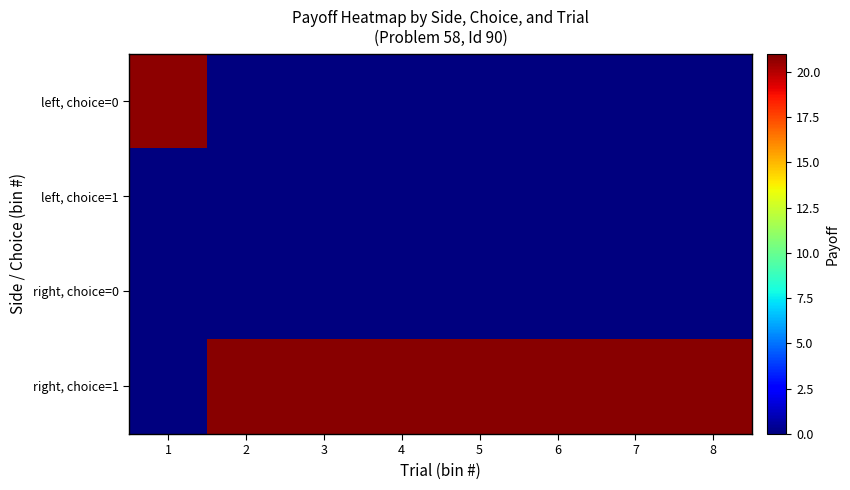

At 8, list the series in order from largest to smallest.

right, choice=1, left, choice=0, left, choice=1, right, choice=0